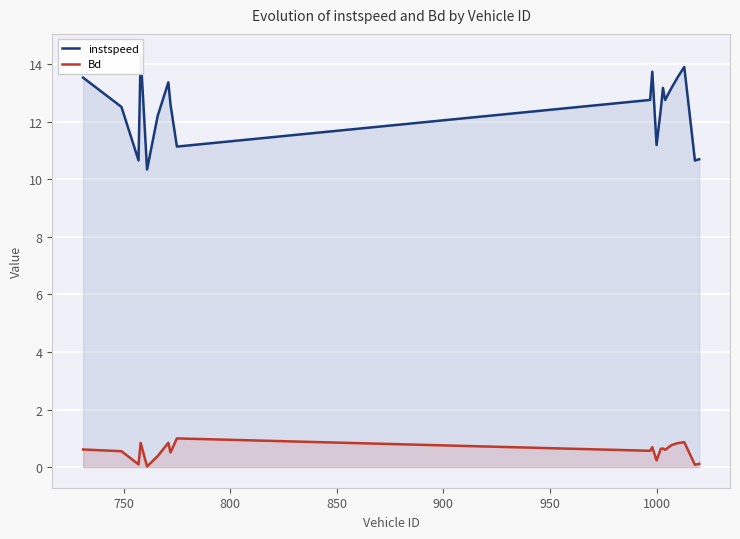

True or false: instspeed has more than 2 points higher than both neighbors.

True